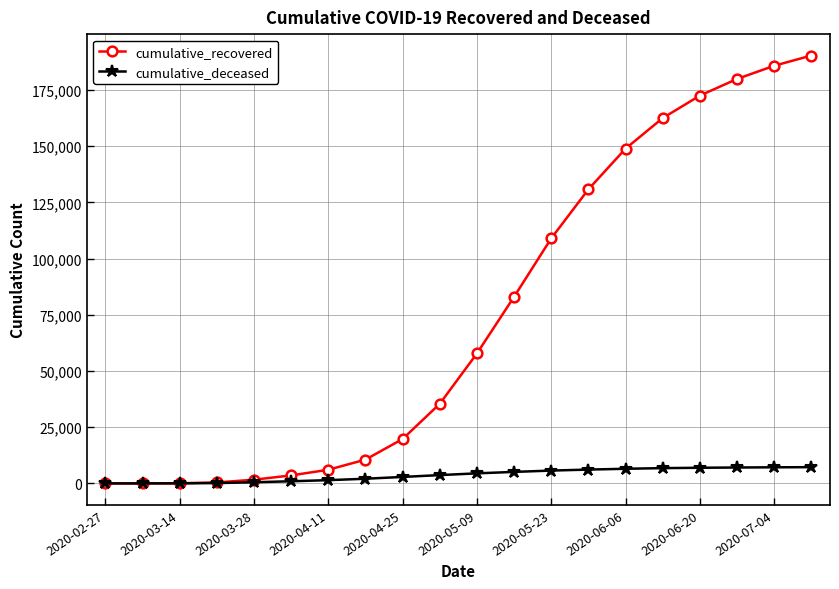

Which series has the largest total across all categories?

cumulative_recovered